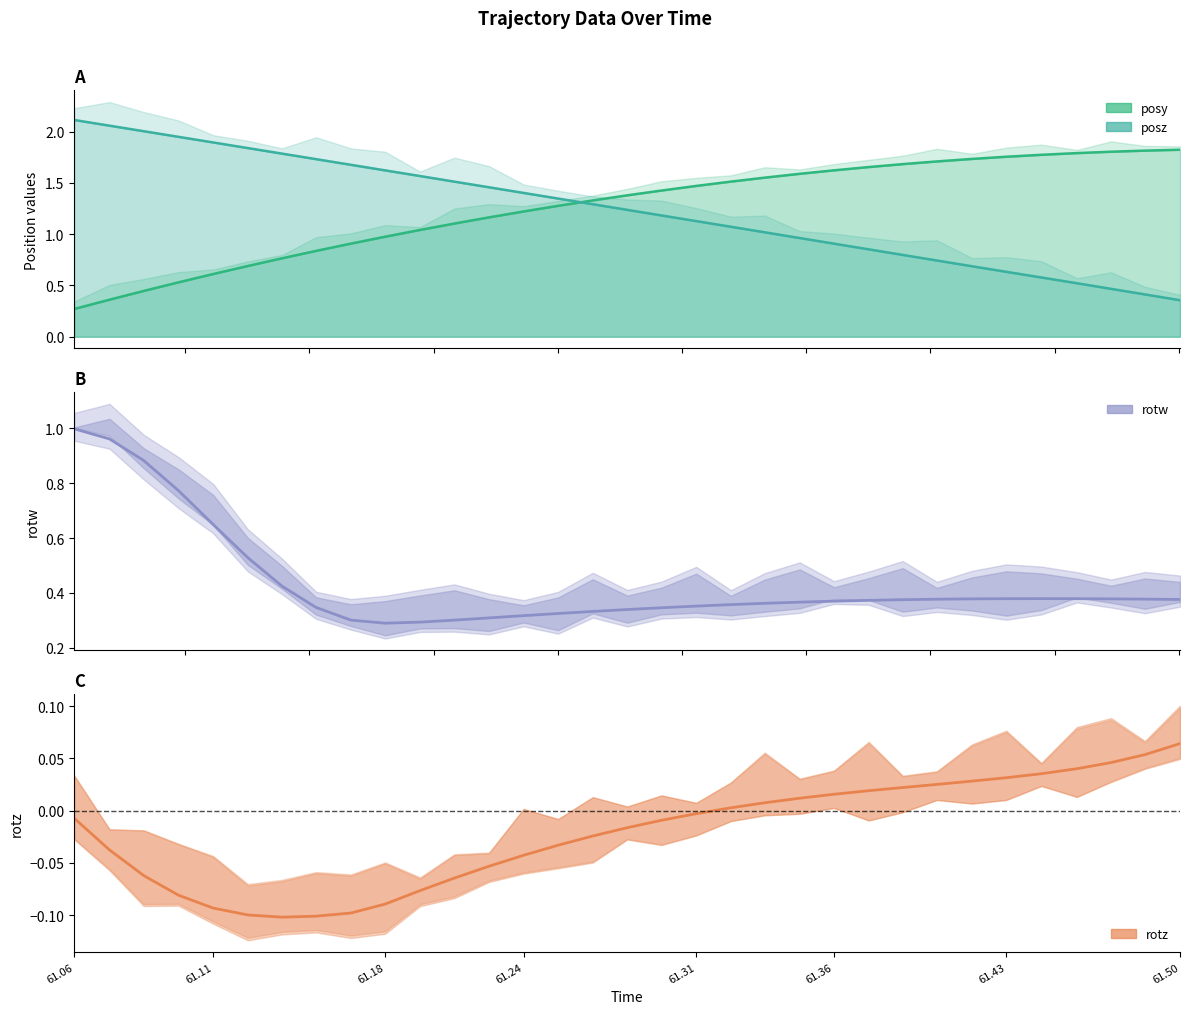

What is the value of the posy point at the 27th from the left?

1.7